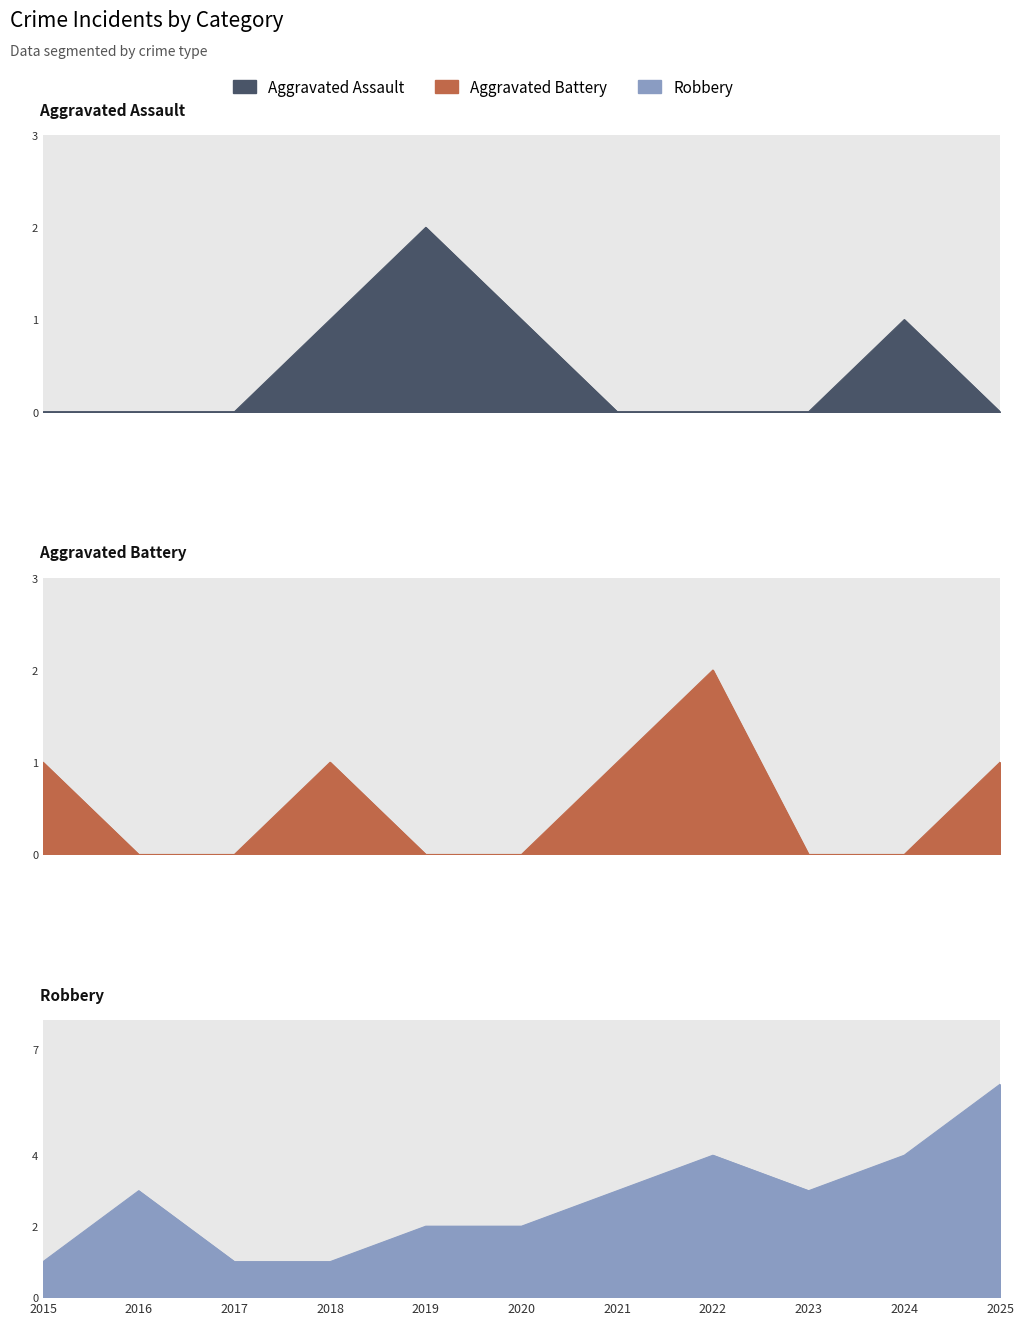

Where is the first local maximum for Aggravated Battery?

2018